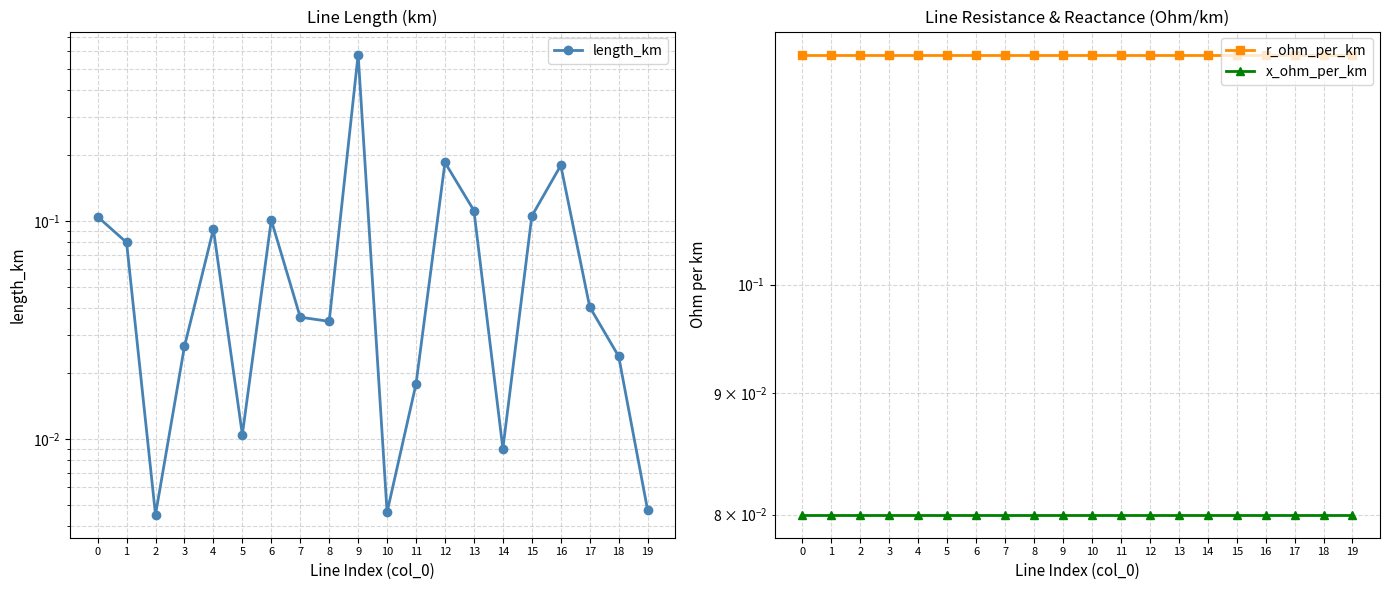

True or false: r_ohm_per_km has a value of 0.2 at 18.

False